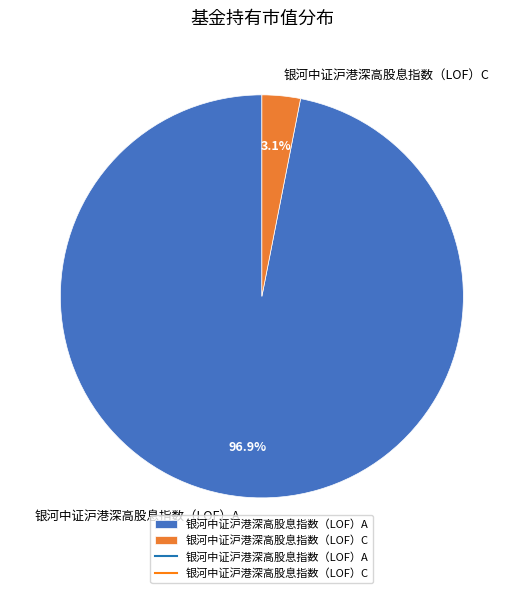

Combined, what portion of the pie is 银河中证沪港深高股息指数（LOF）C and 银河中证沪港深高股息指数（LOF）A?

100.0%